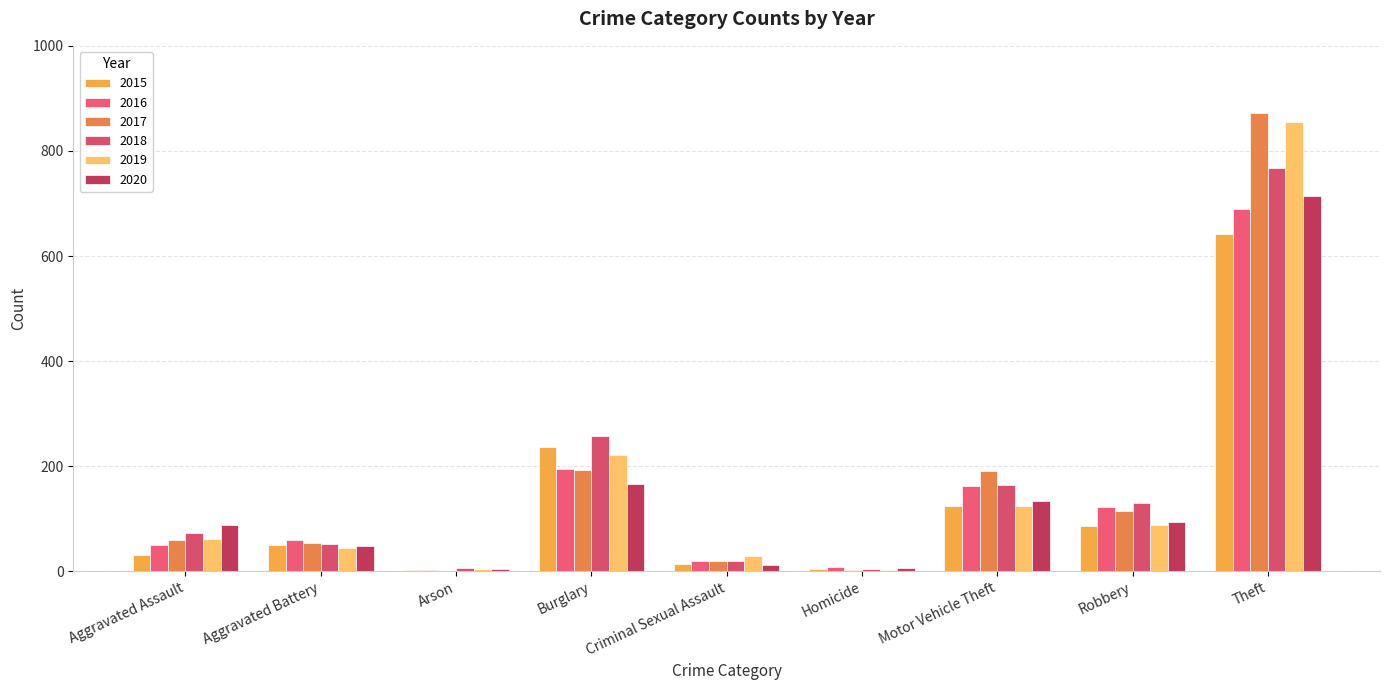

Count the number of categories in the chart.

9